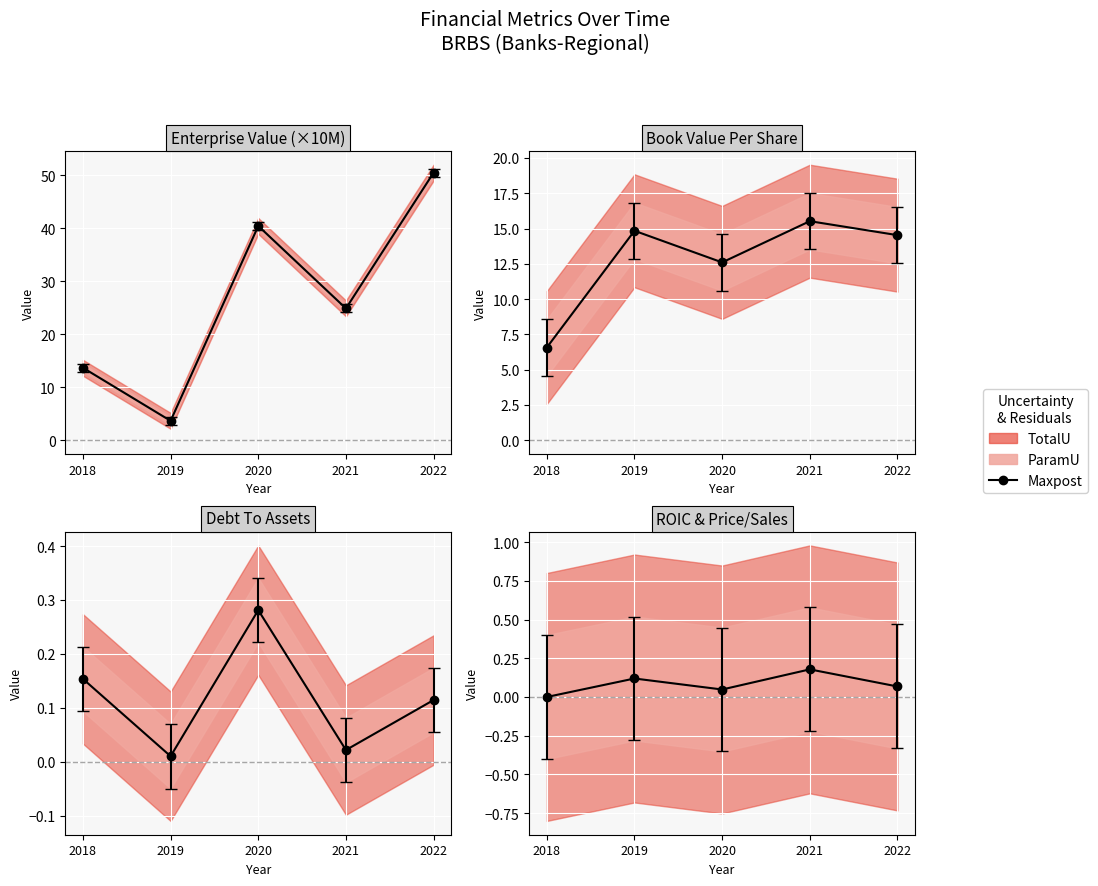

True or false: roic has more than 1 interior local peaks.

True